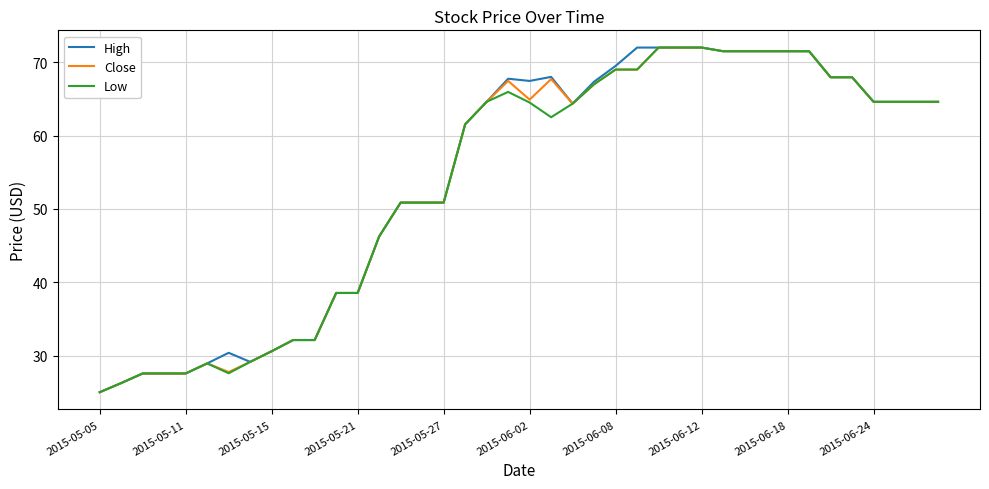

What is the lowest value of the High series?

25.0